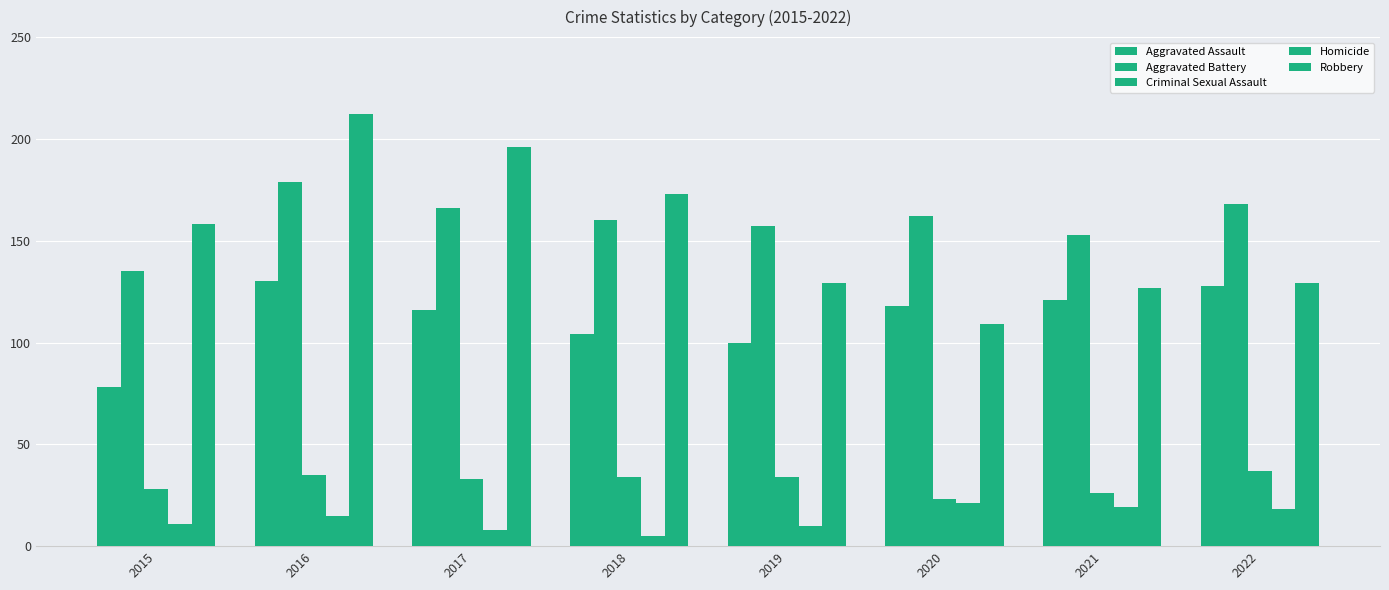

What is the sum of all Homicide values?

107